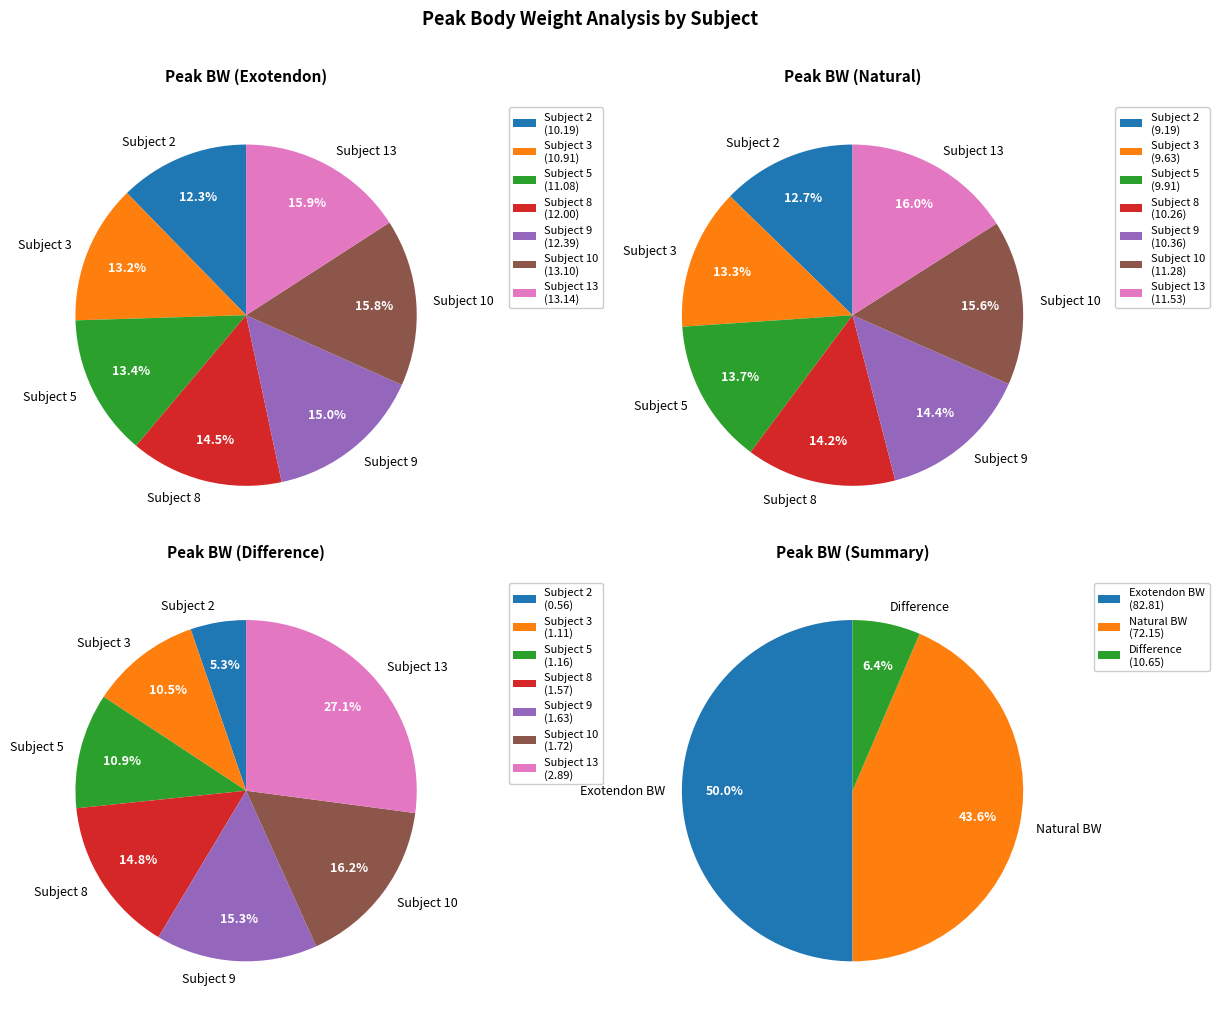

To the nearest percent, what is the difference between the largest and smallest slice percentages?

22%